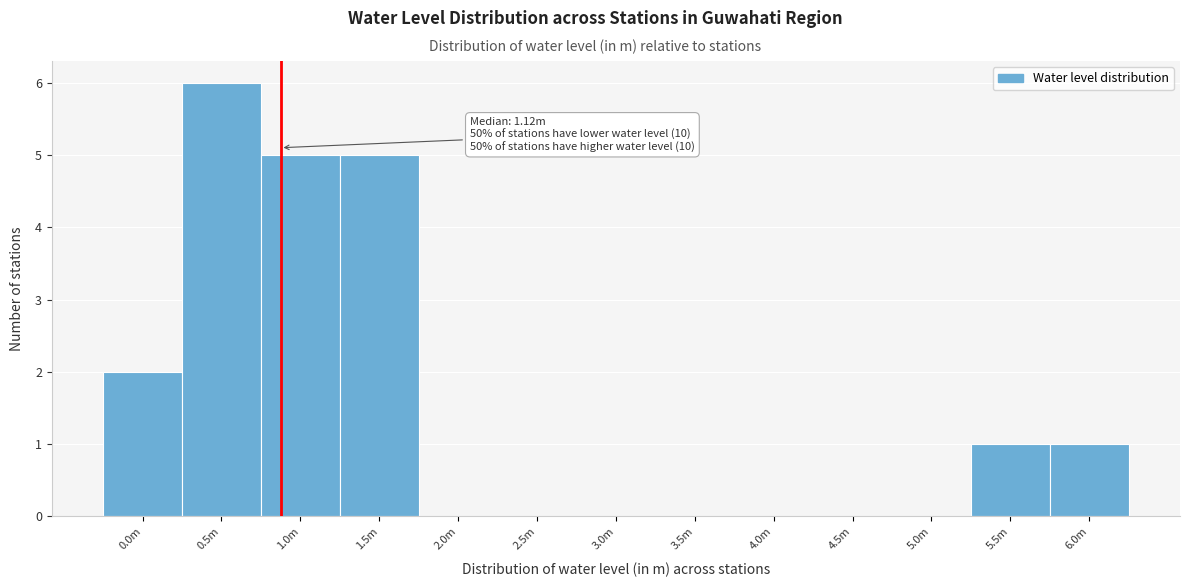

Reading right to left, transcribe all the data shown in this chart.

6.0m=1	5.5m=1	5.0m=0	4.5m=0	4.0m=0	3.5m=0	3.0m=0	2.5m=0	2.0m=0	1.5m=5	1.0m=5	0.5m=6	0.0m=2